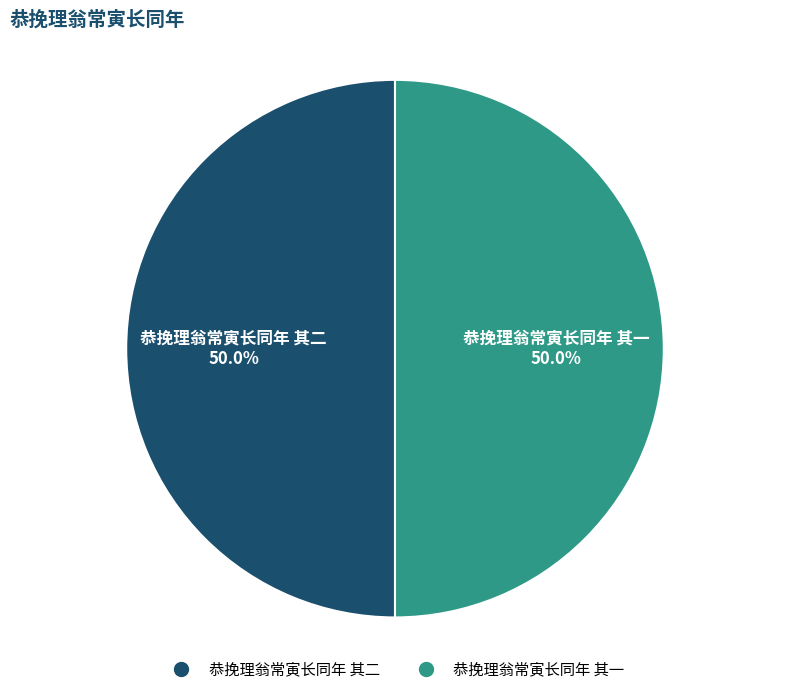

To the nearest percent, what is the average slice percentage?

50%